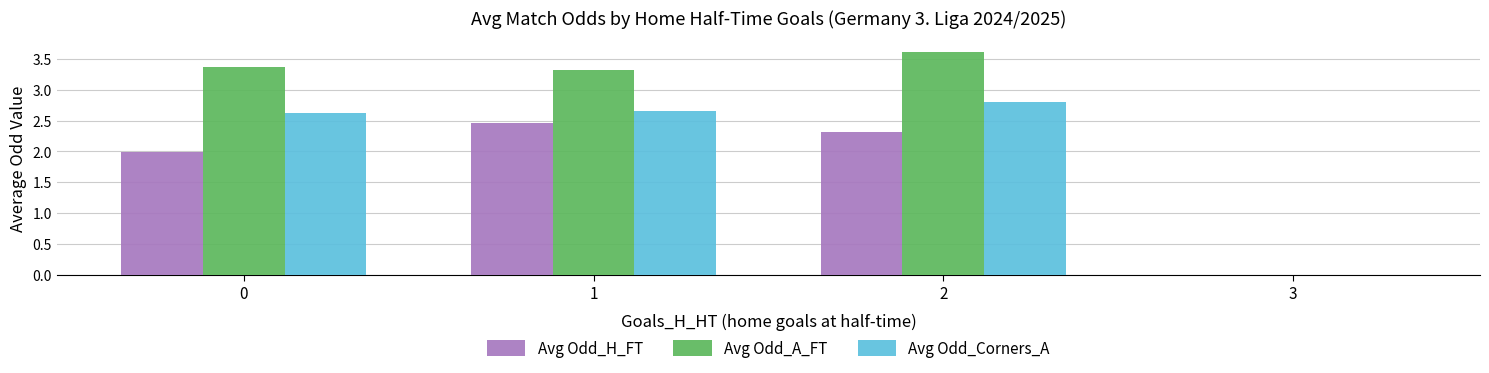

What is the highest value of the Avg Odd_Corners_A series?

2.8